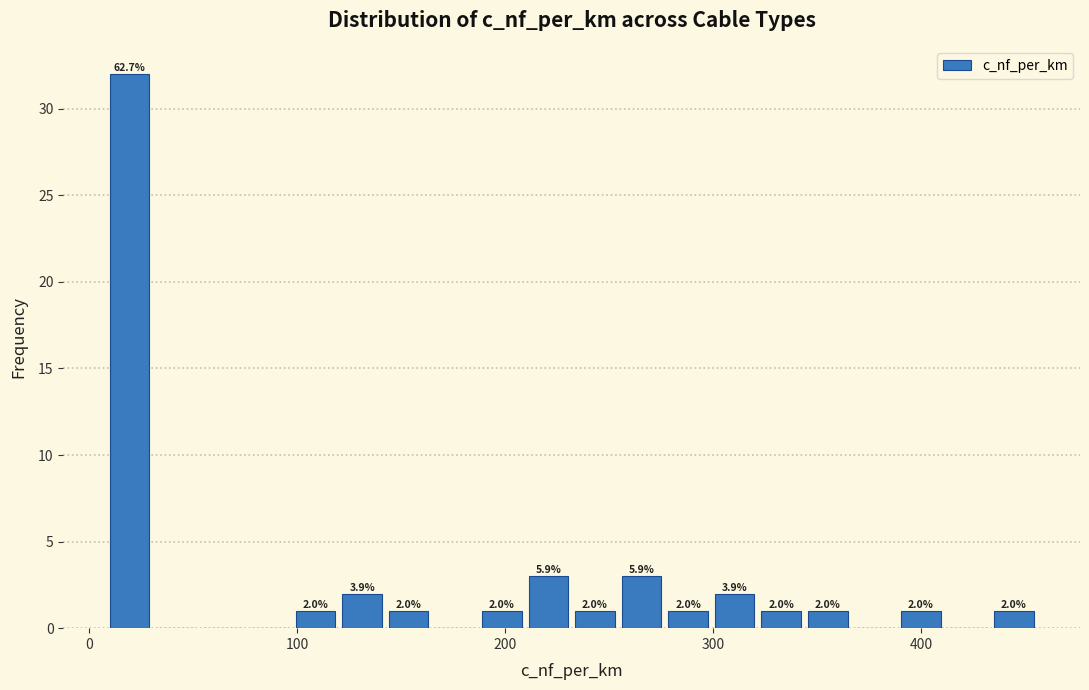

Read against the x-axis, roughly where is the centre of the tallest bar?

20